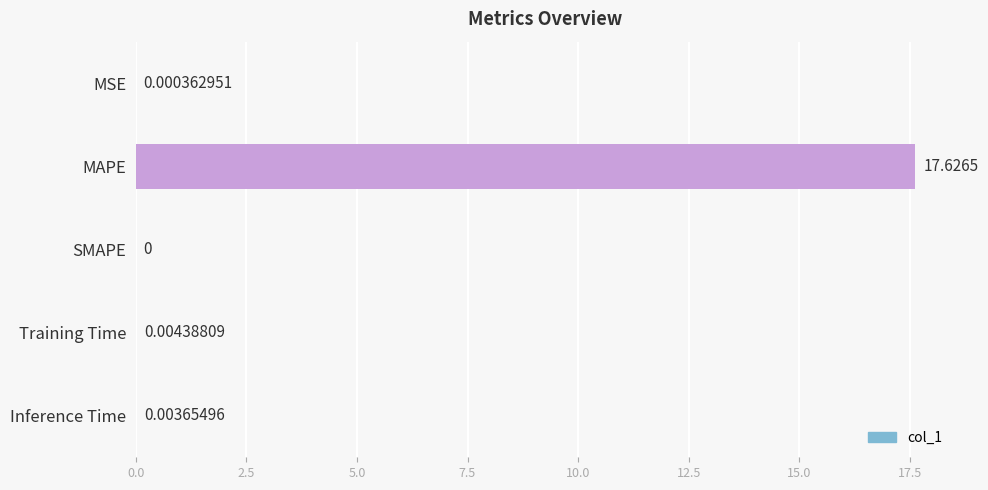

Where is the data nearest to the value 8?

Training Time